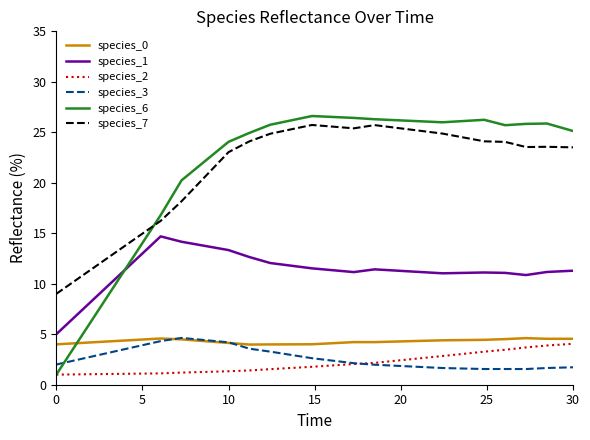

Which series has the widest spread of values?

species_6